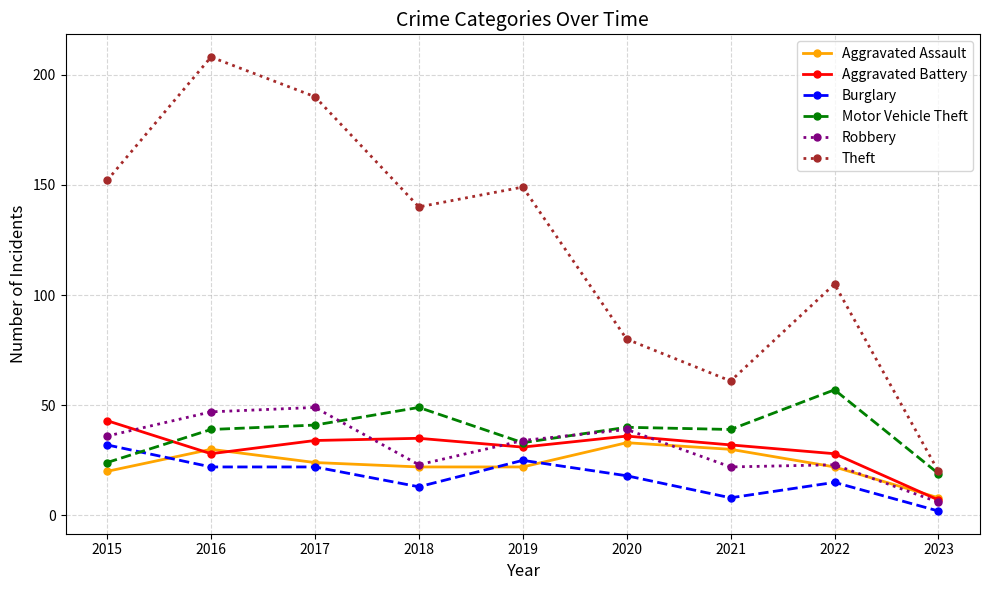

What is the sum of all Burglary values?

157